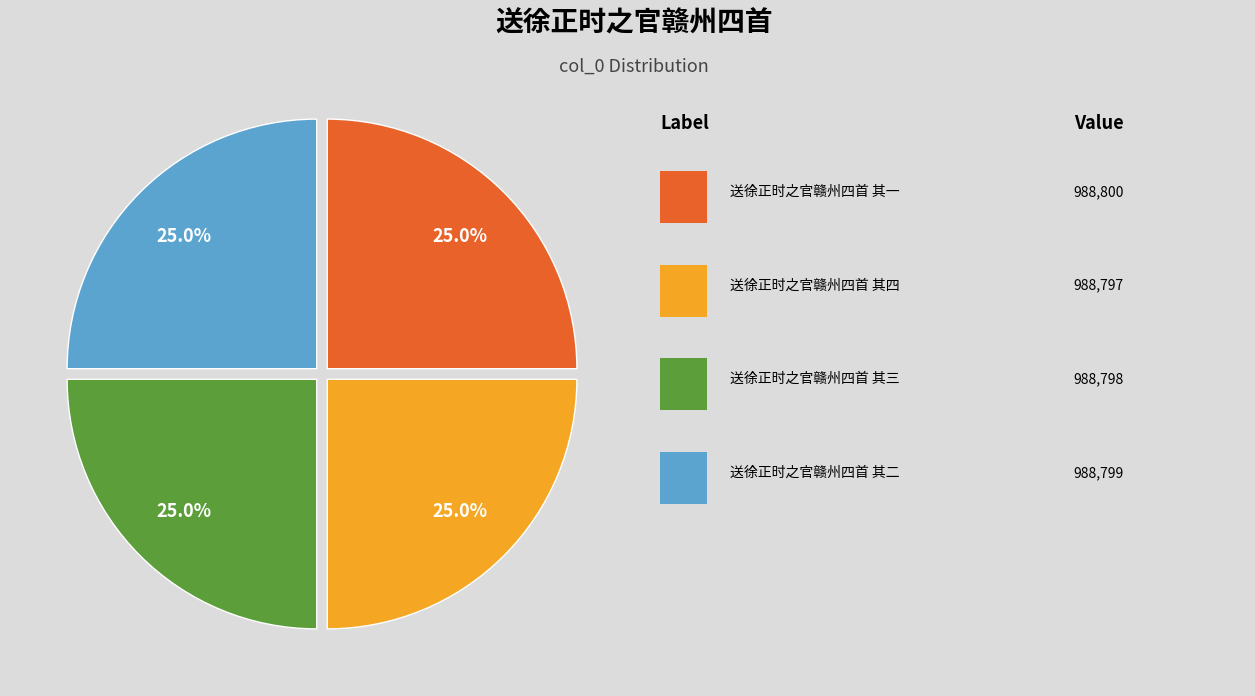

How many segments does this pie chart have?

4